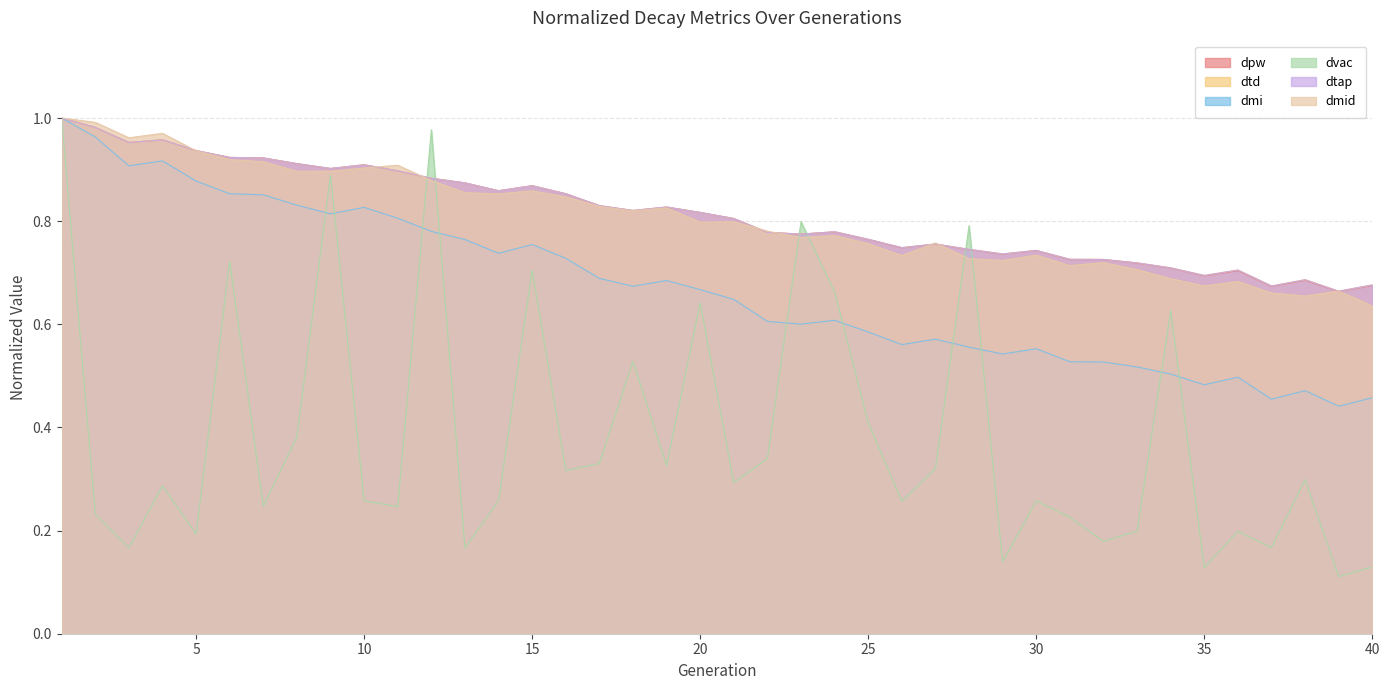

Between which two adjacent categories do dtap and dvac first intersect?

11 and 12